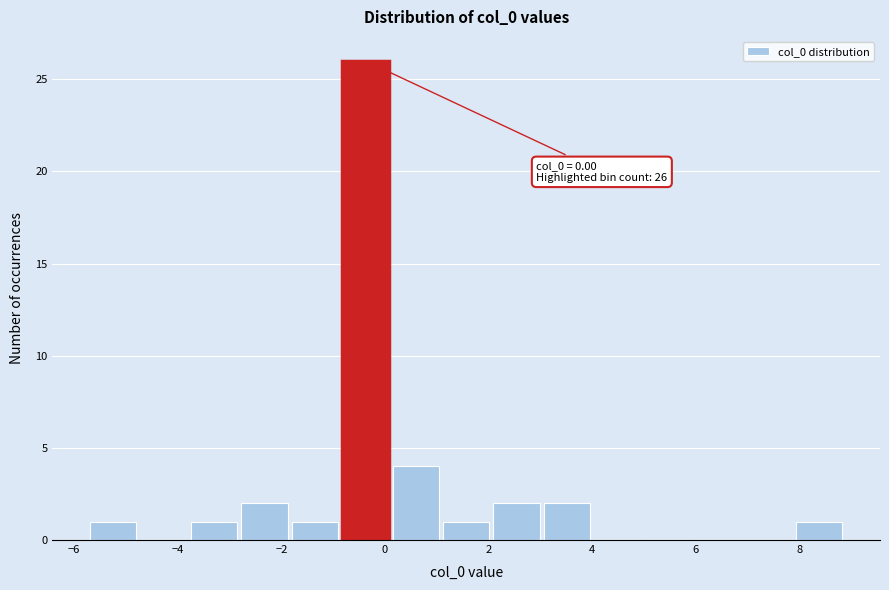

Over which range of the x-axis is the bar tallest?

-0.8 to 0.2